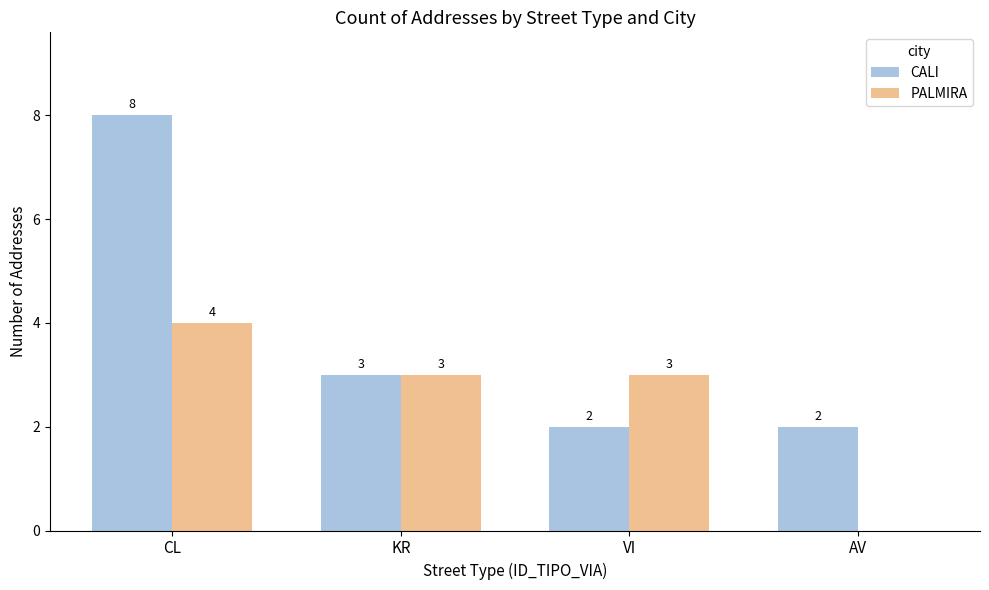

Where is CALI nearest to the value 5?

KR